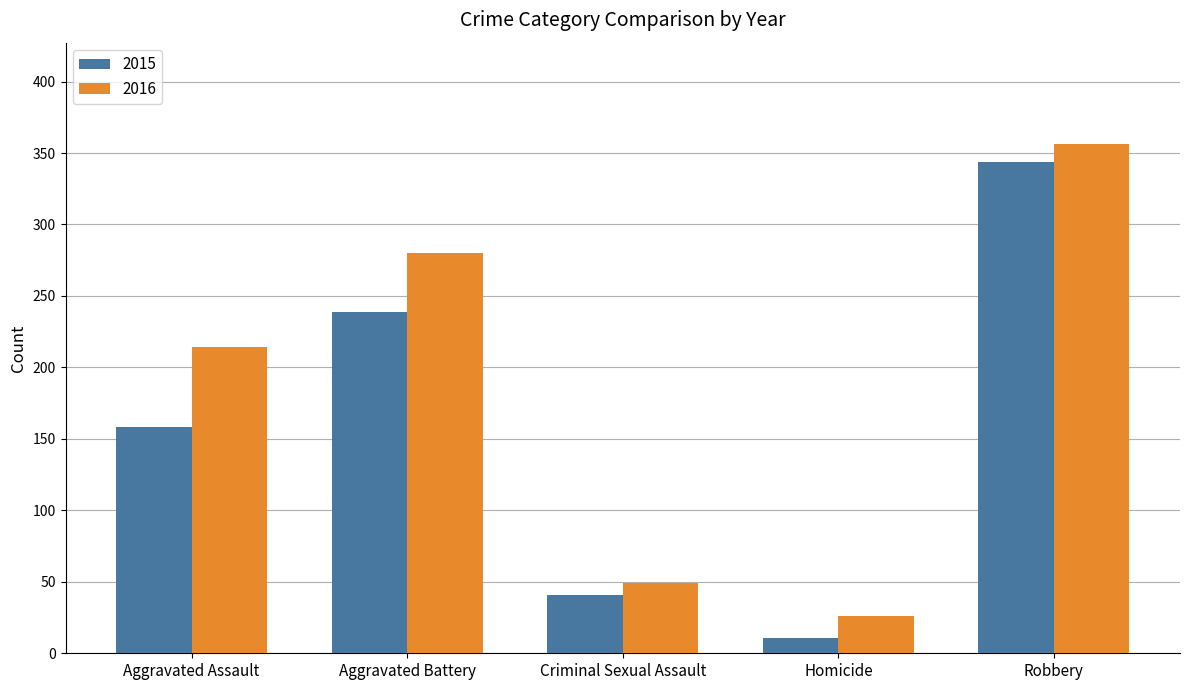

Reading left to right, transcribe all the data shown in this chart.

2015: Aggravated Assault=158	Aggravated Battery=239	Criminal Sexual Assault=41	Homicide=11	Robbery=344
2016: Aggravated Assault=214	Aggravated Battery=280	Criminal Sexual Assault=49	Homicide=26	Robbery=356